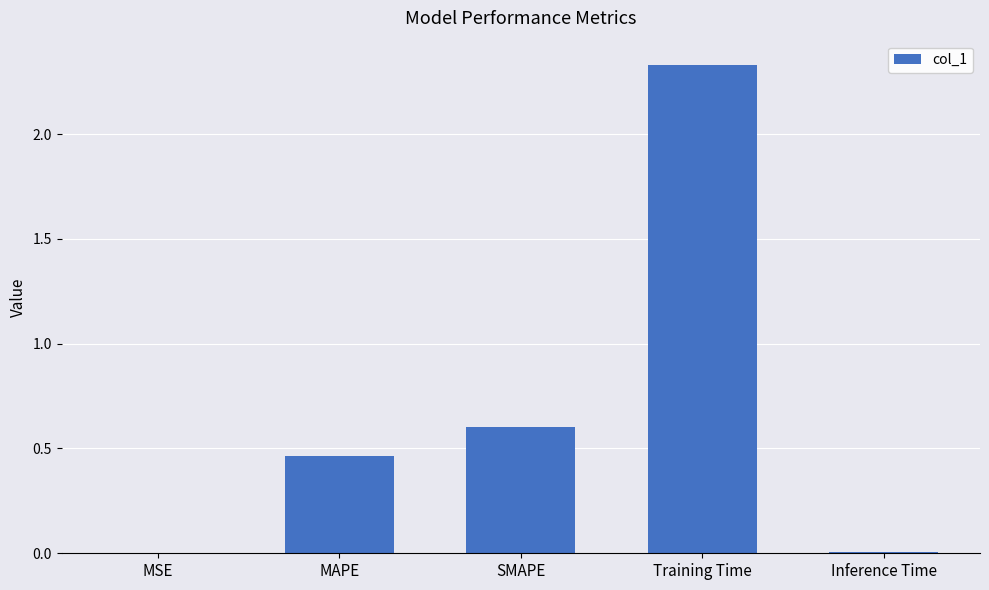

What is the sum of all values?

3.4